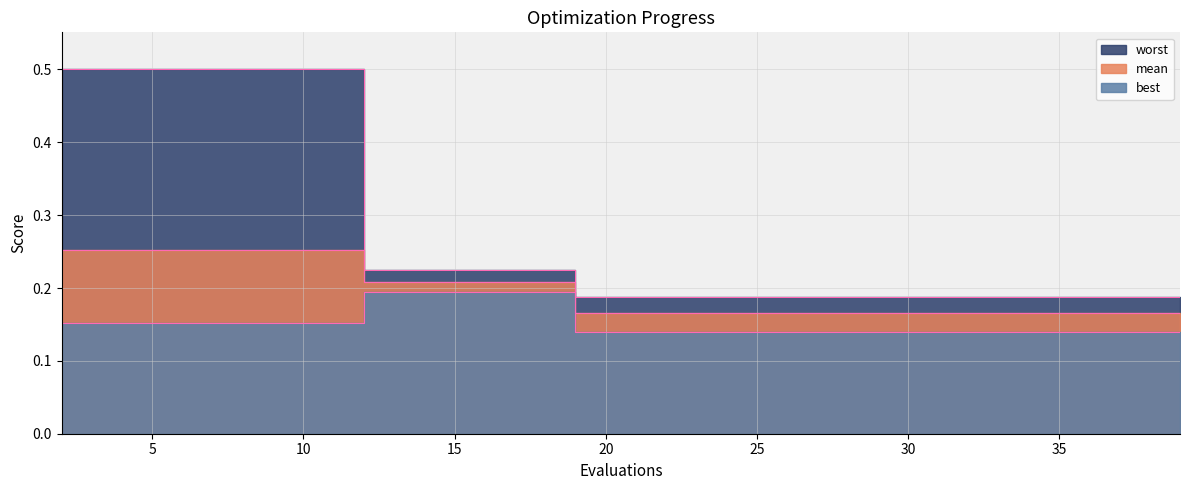

How many data points does each series have?

20